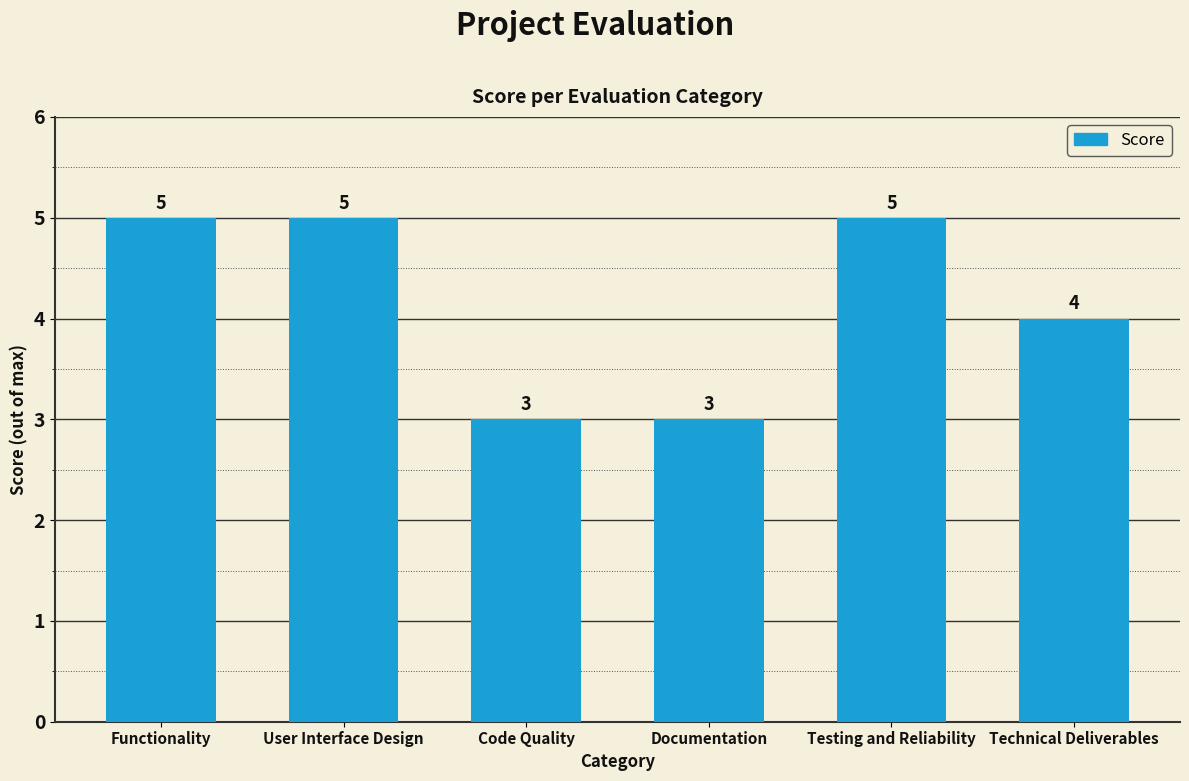

What is the change in value from Testing and Reliability to Technical Deliverables?

-1